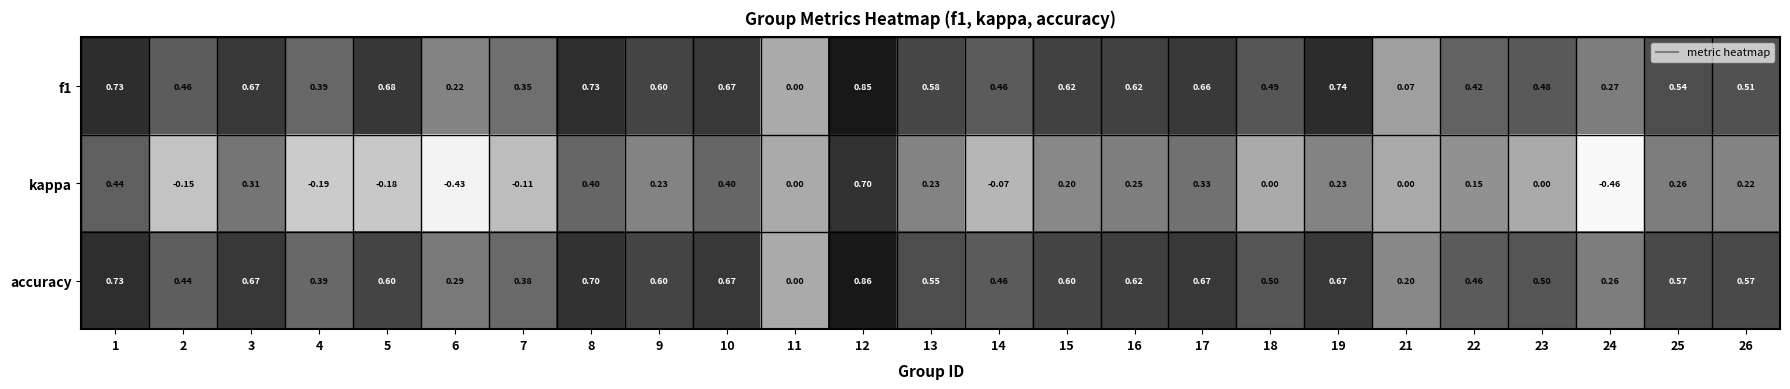

How many categories are shown in the chart?

25